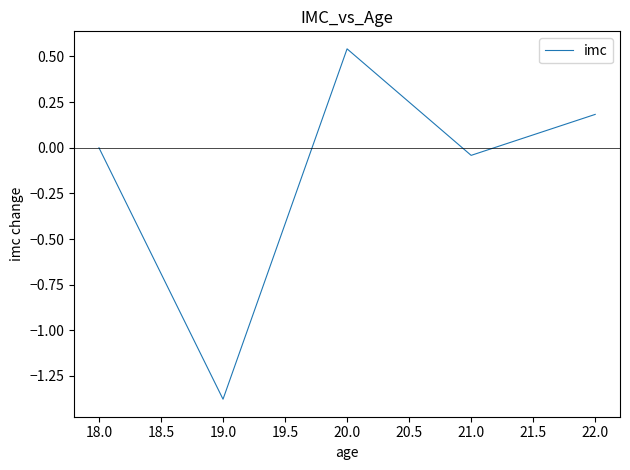

How many lines are shown in the chart?

1